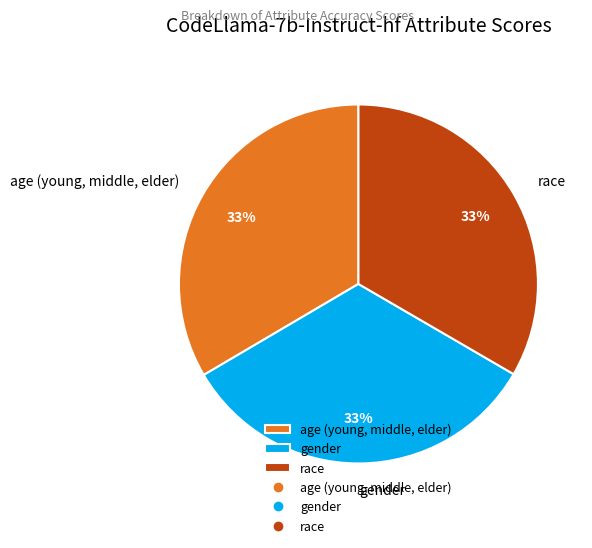

To the nearest percent, what percentage of the pie is gender?

33%